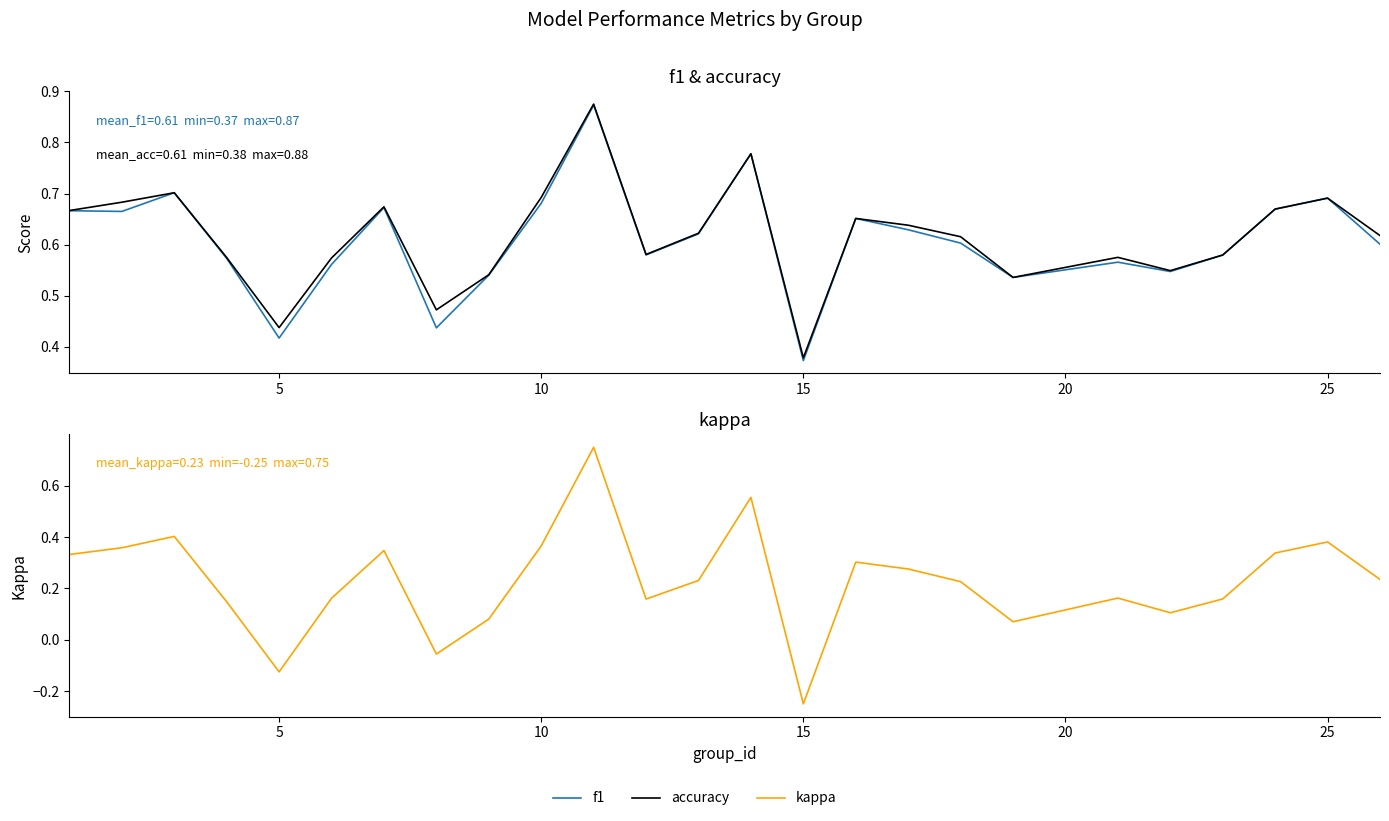

How many categories are shown in the chart?

25